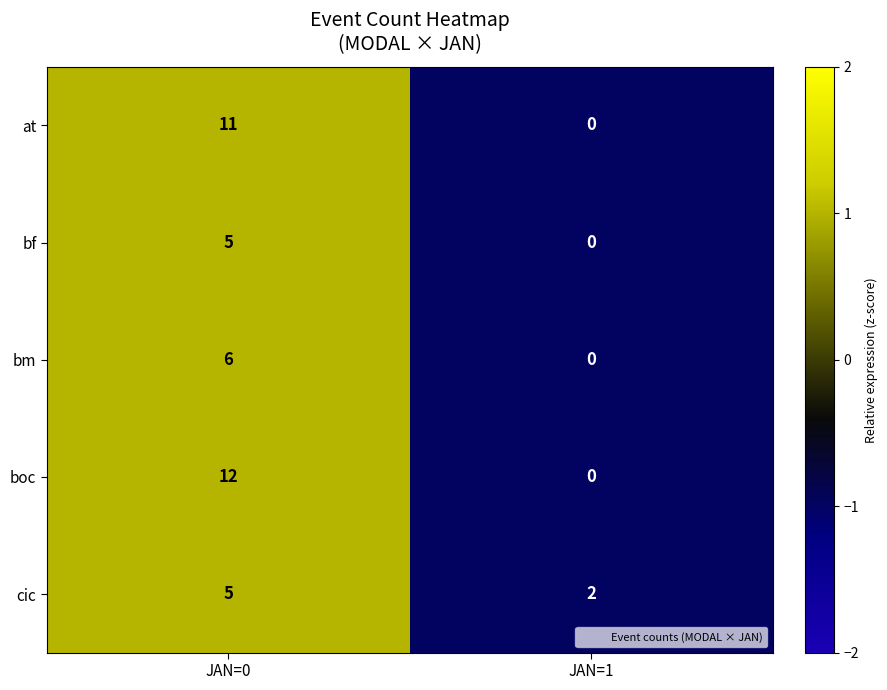

Which category has the highest value in the at series?

JAN=0